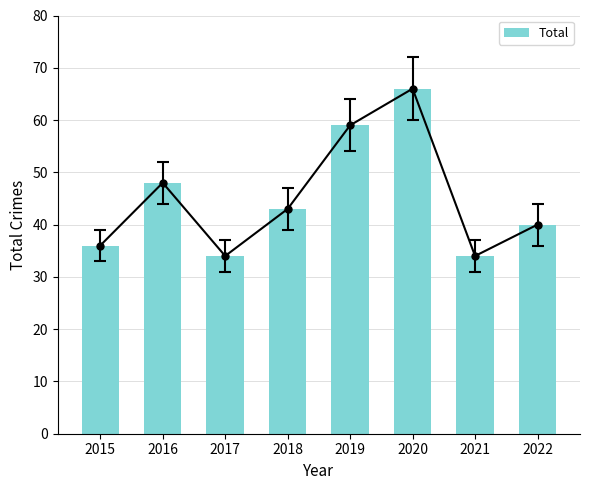

What is the difference between the maximum and minimum values?

32